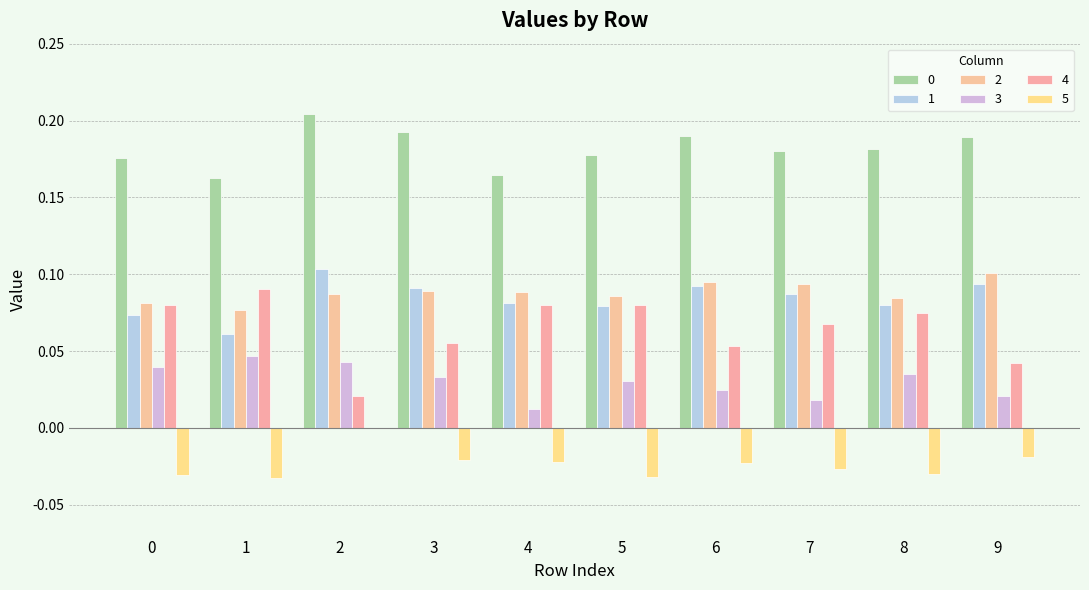

Does the chart contain stacked bars?

No